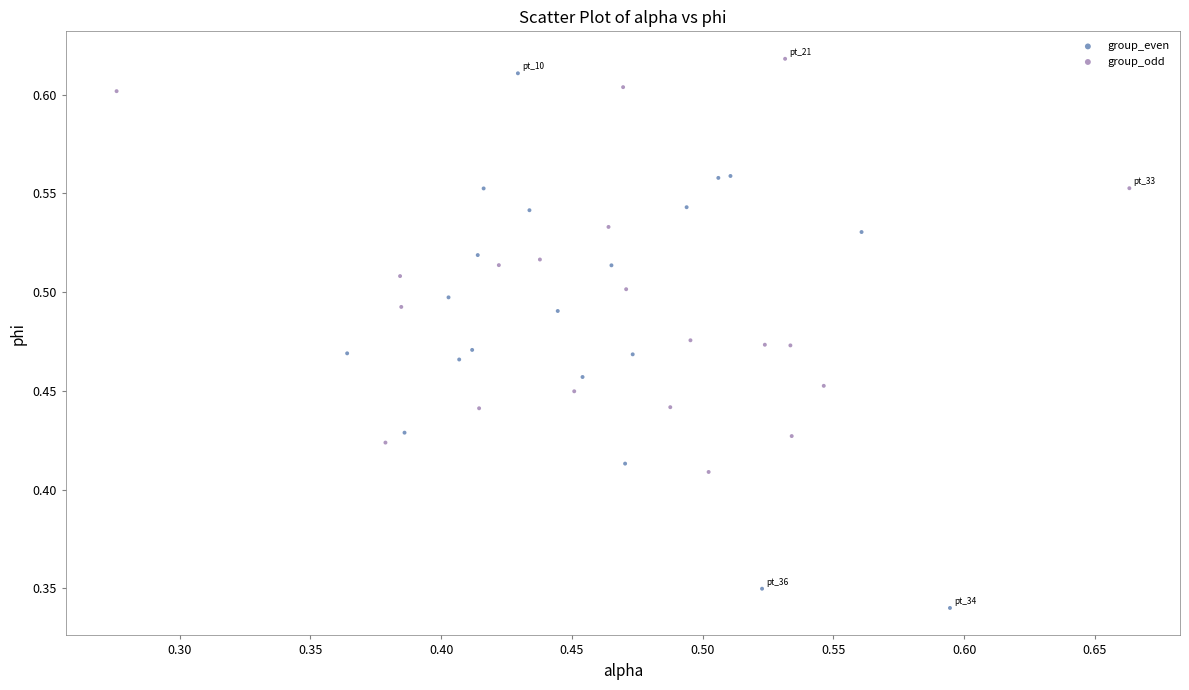

Which series reaches the minimum Y coordinate?

group_even